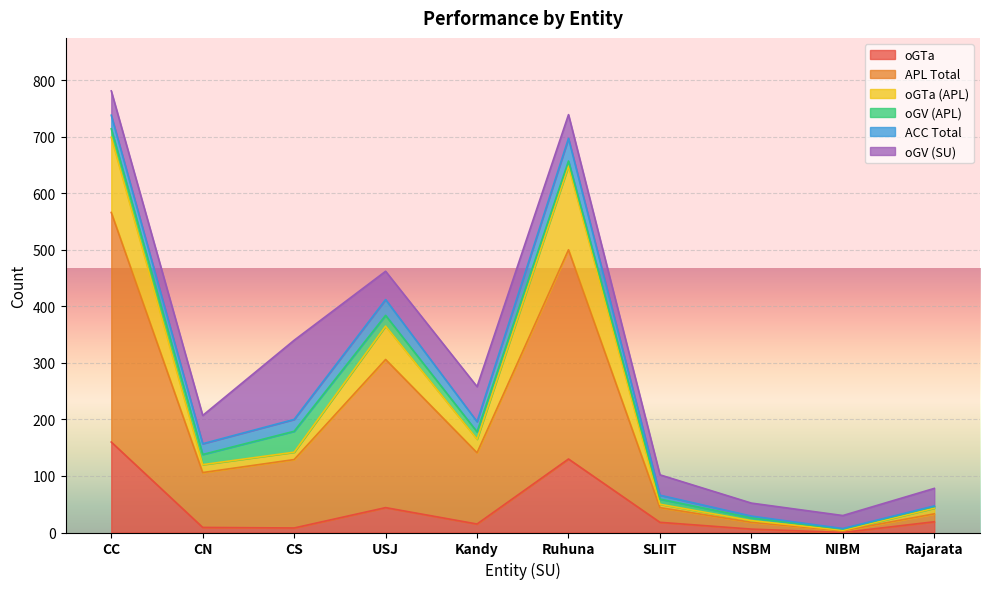

What is the total value across all series at SLIIT?

102